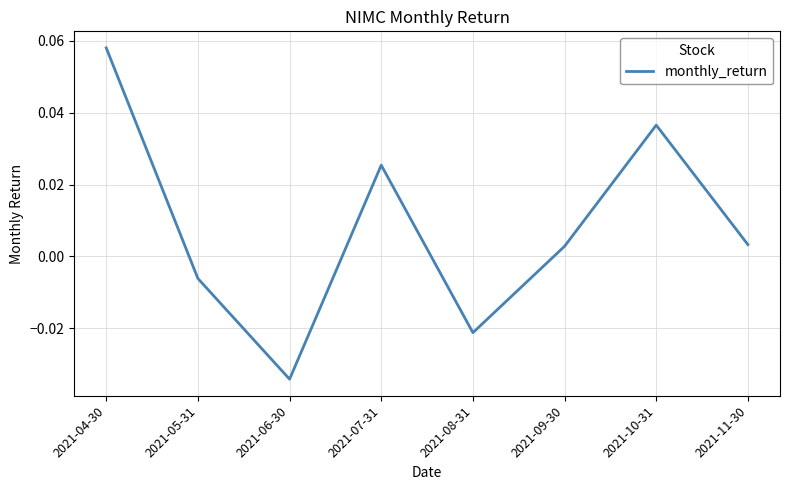

How many values are above zero?

5